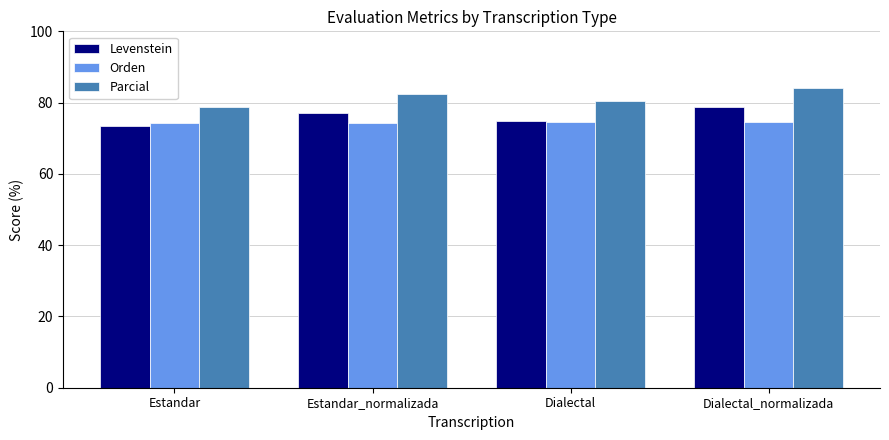

Which series has the largest total across all categories?

Parcial